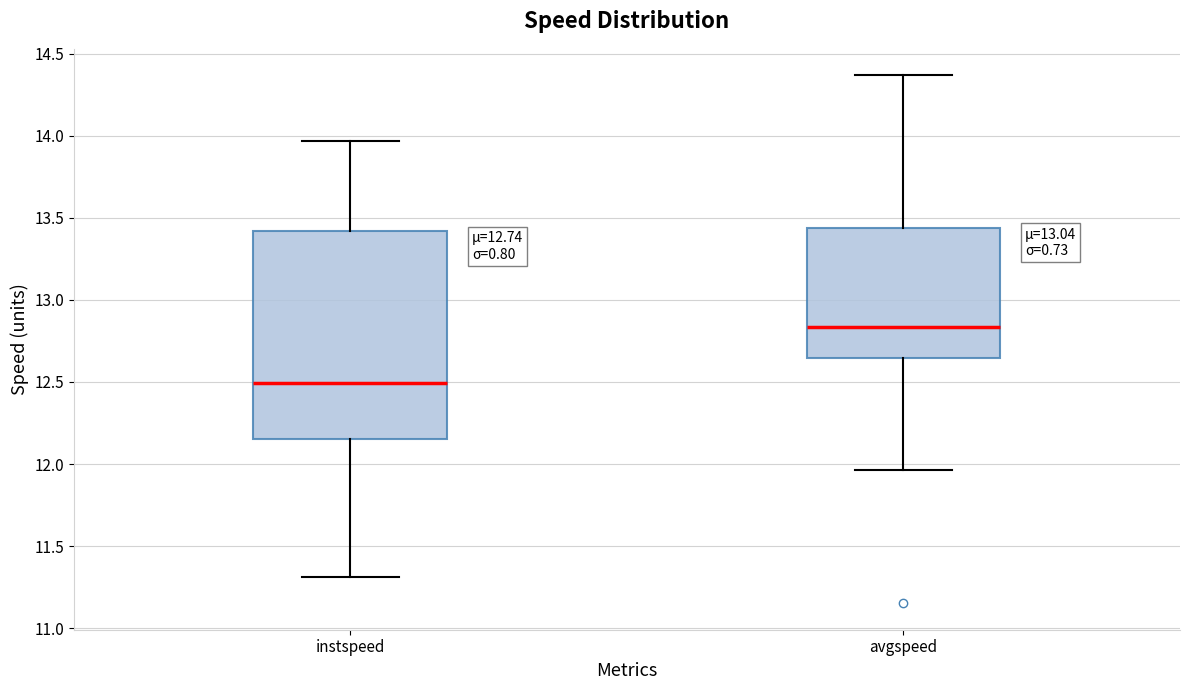

Comparing the boxes themselves (not the whiskers), which one is the tallest?

instspeed